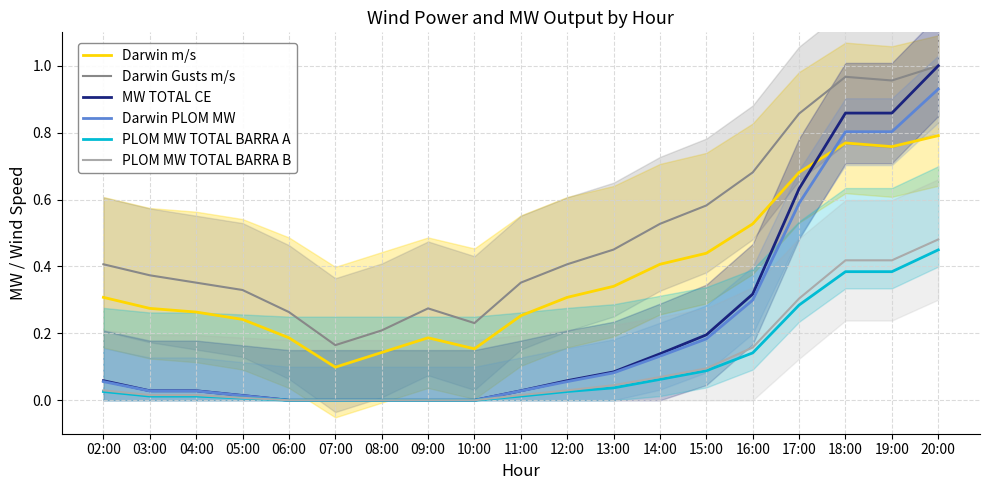

Does the chart have visible grid lines?

Yes